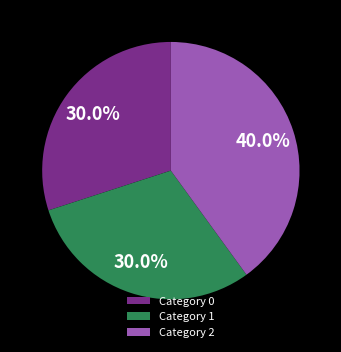

What is the ratio of the value at Category 2 to the value at Category 1?

1.3